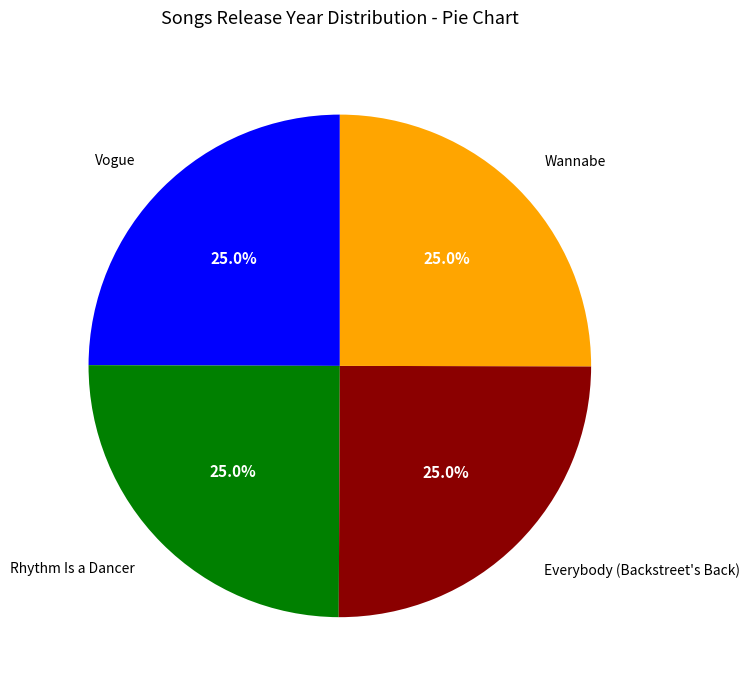

What percentage do Vogue and Everybody (Backstreet's Back) together represent?

50.0%